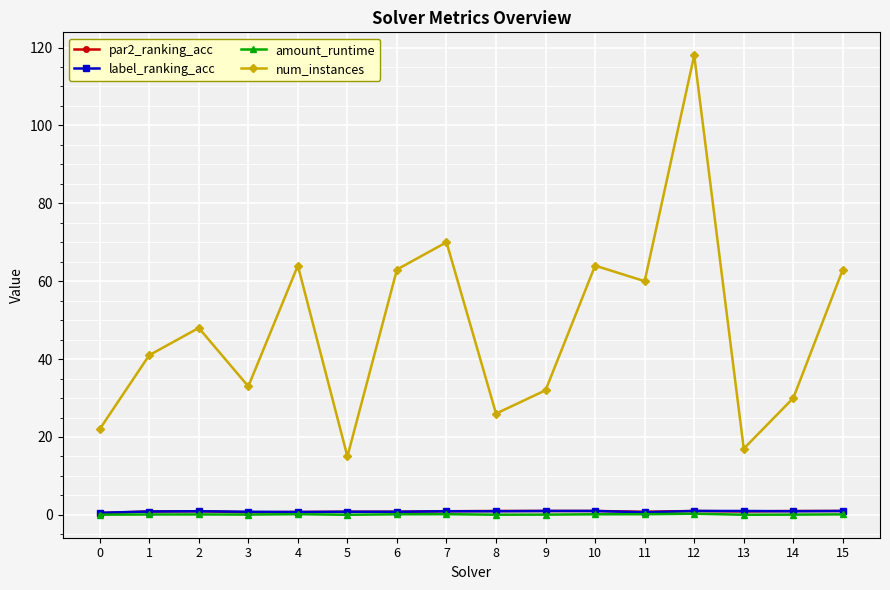

Which series has the largest total across all categories?

num_instances